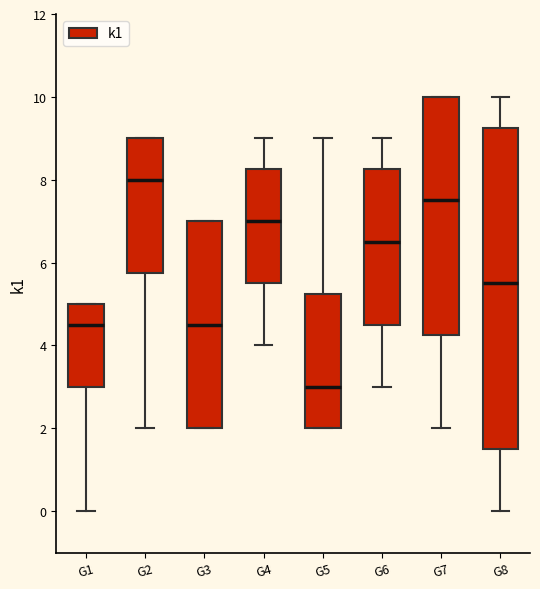

Reading left to right, transcribe this box plot: for each box, give where its median line is, the range the box spans, and where its two whiskers end, as read against the y-axis. The values are not printed on the chart, so give them approximately, as read against the axis.

G1: median 4.6, box 3.0 to 5.0, whiskers 0.0 to 5.0
G2: median 8.0, box 5.8 to 9.0, whiskers 2.0 to 9.0
G3: median 4.6, box 2.0 to 7.0, whiskers 2.0 to 7.0
G4: median 7.0, box 5.6 to 8.2, whiskers 4.0 to 9.0
G5: median 3.0, box 2.0 to 5.2, whiskers 2.0 to 9.0
G6: median 6.6, box 4.6 to 8.2, whiskers 3.0 to 9.0
G7: median 7.6, box 4.2 to 10.0, whiskers 2.0 to 10.0
G8: median 5.6, box 1.6 to 9.2, whiskers 0.0 to 10.0